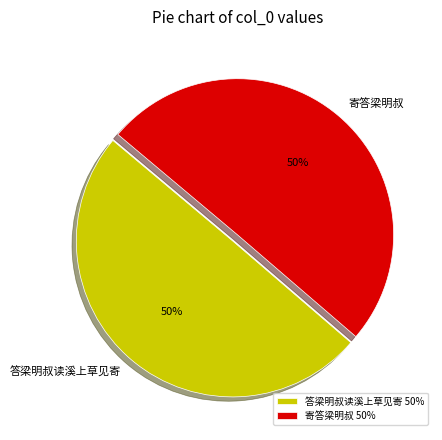

Is it true that 答梁明叔读溪上草见寄 is 59% of the pie?

False